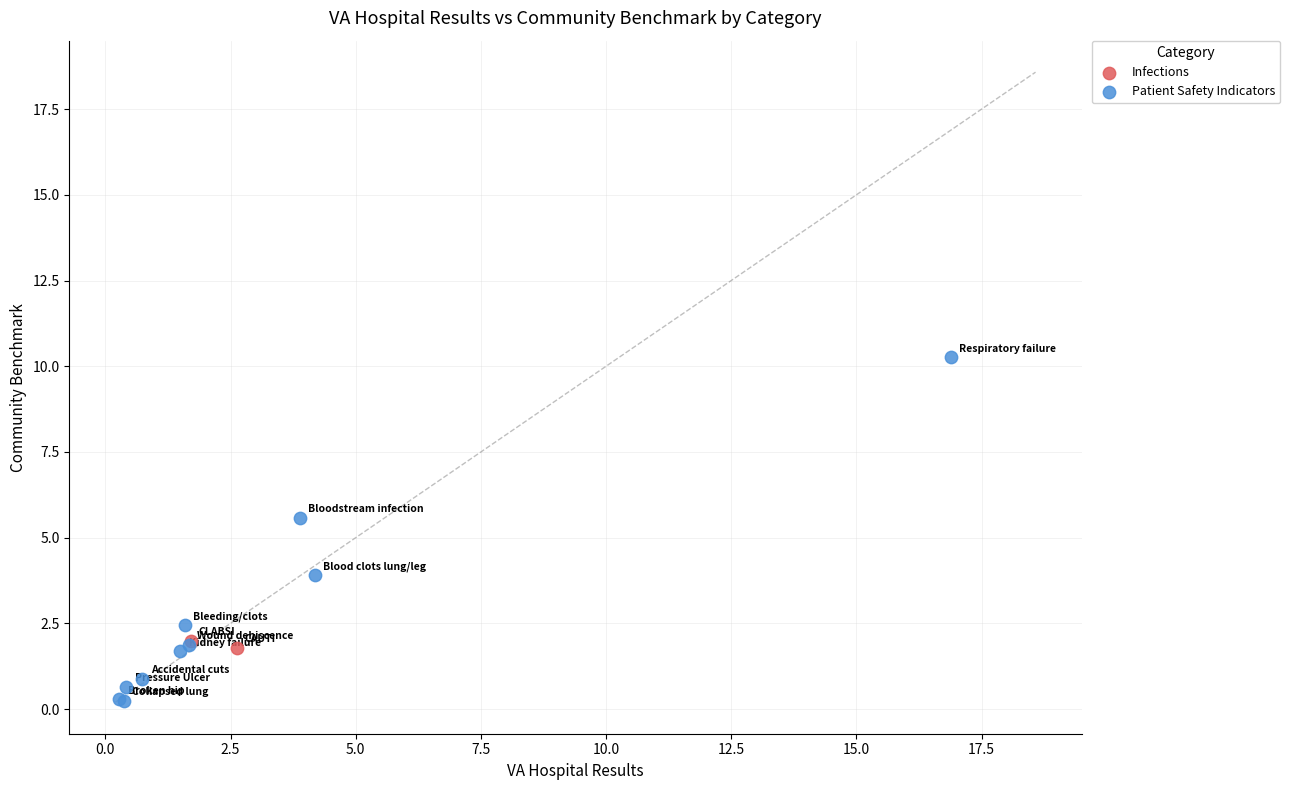

What are all the series names shown in the legend?

Infections, Patient Safety Indicators